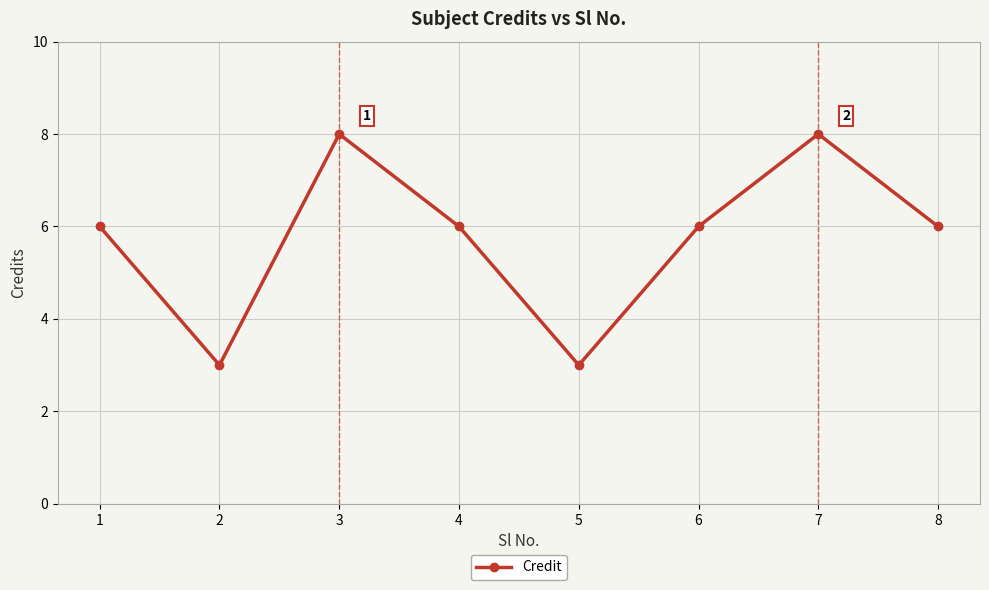

True or false: the data shows 14 at 7.

False